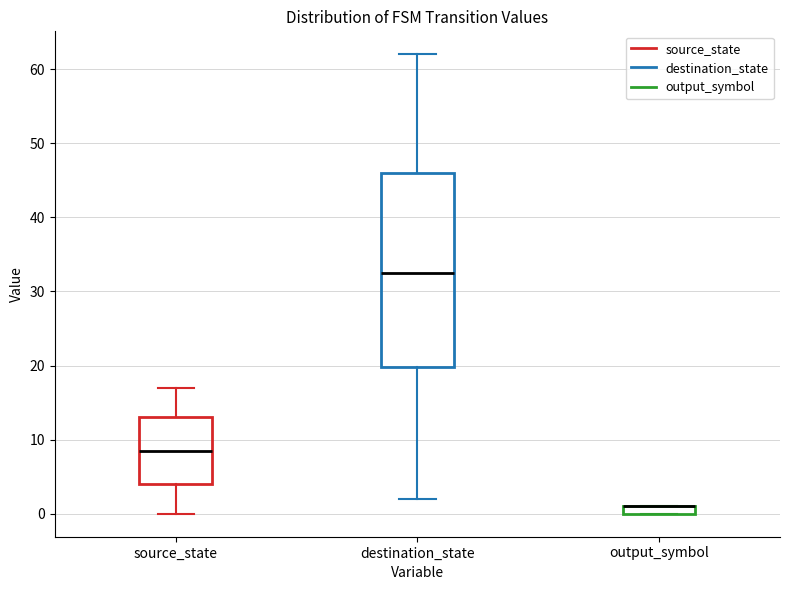

Which box is the tallest, from its lower edge to its upper edge?

destination_state